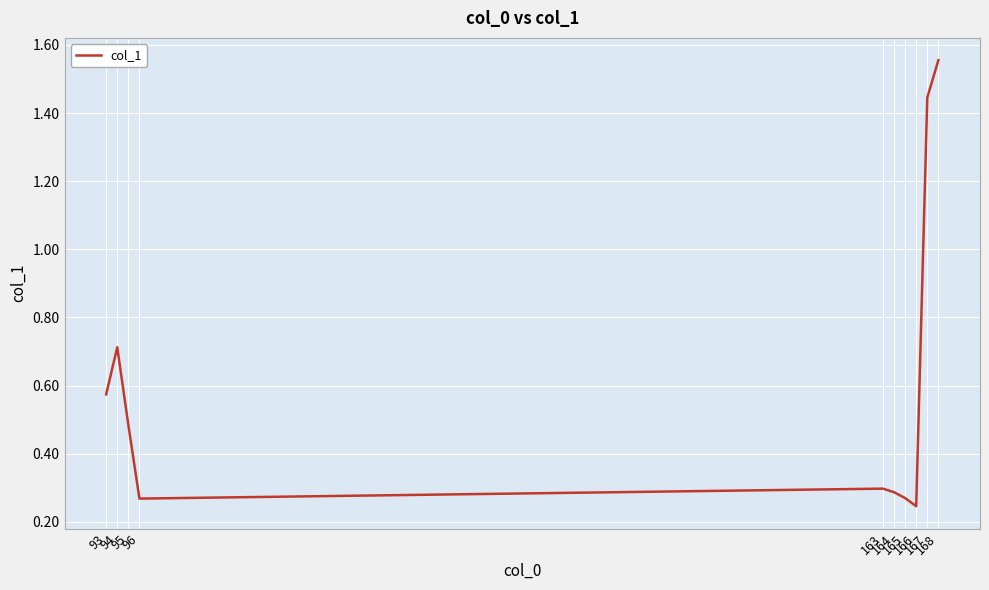

At which category does the chart reach its minimum across all series?

166